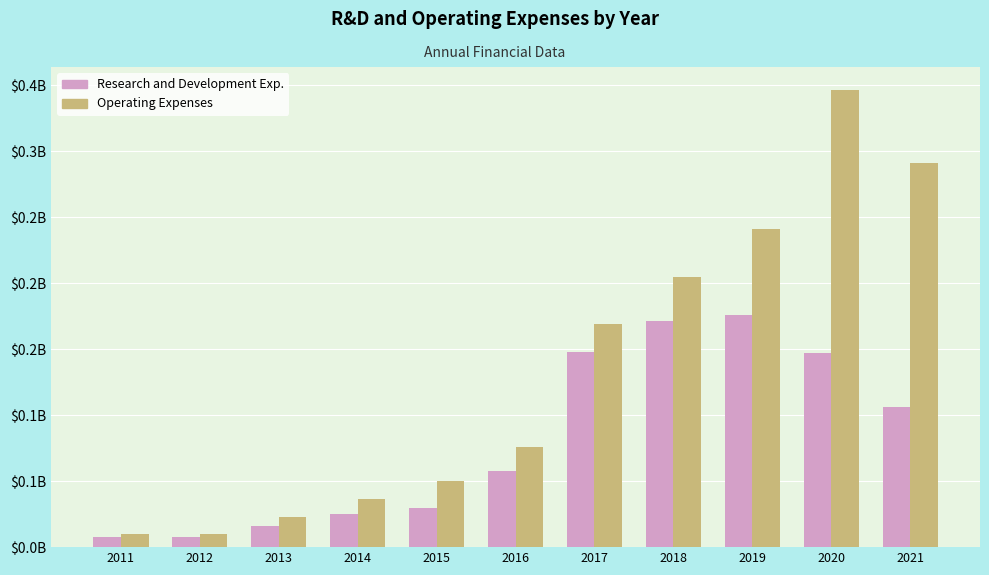

Between 2017 and 2014, which is larger?

2017